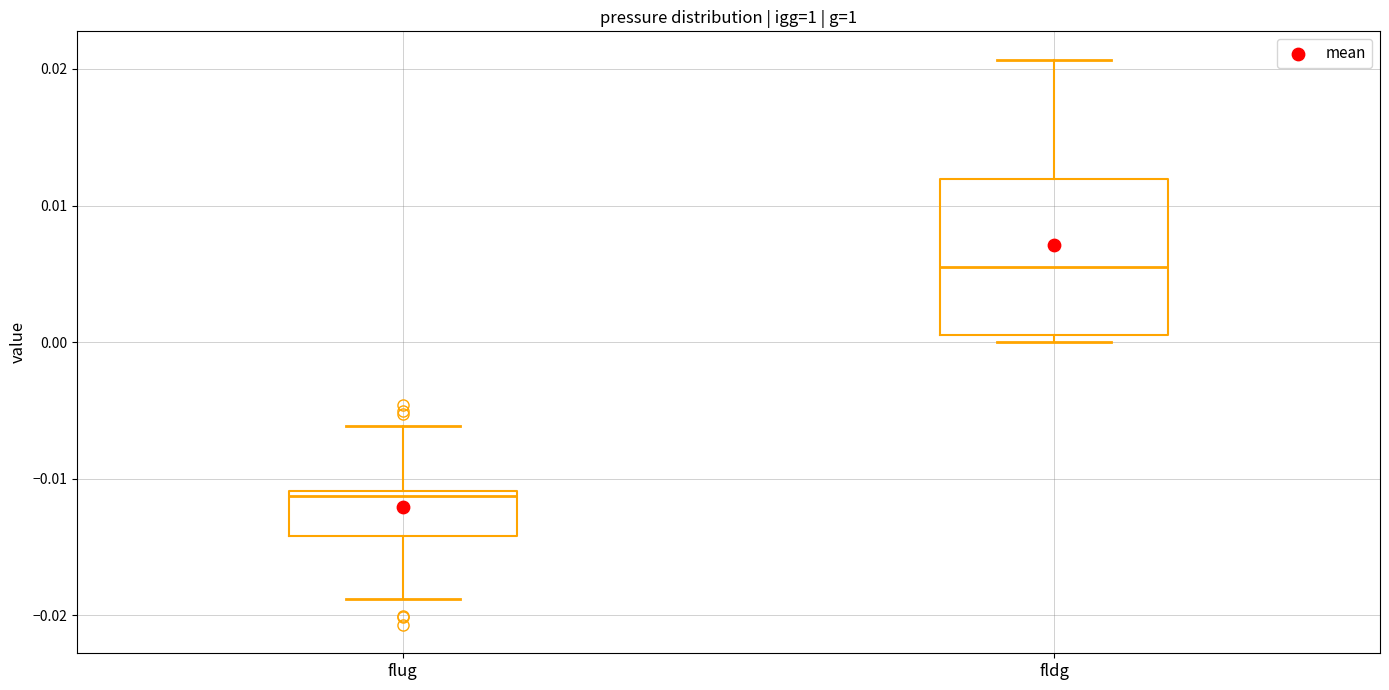

Where does the upper whisker of the box for flug end on the y-axis? The values are not printed on the chart, so give them approximately, as read against the axis.

-0.006